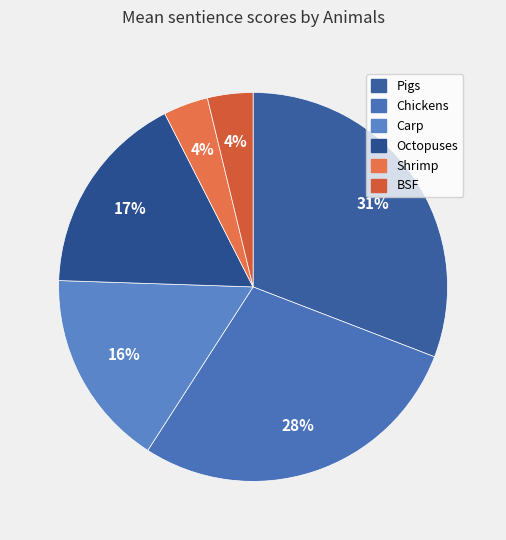

What percentage is the Shrimp slice, to the nearest percent?

4%